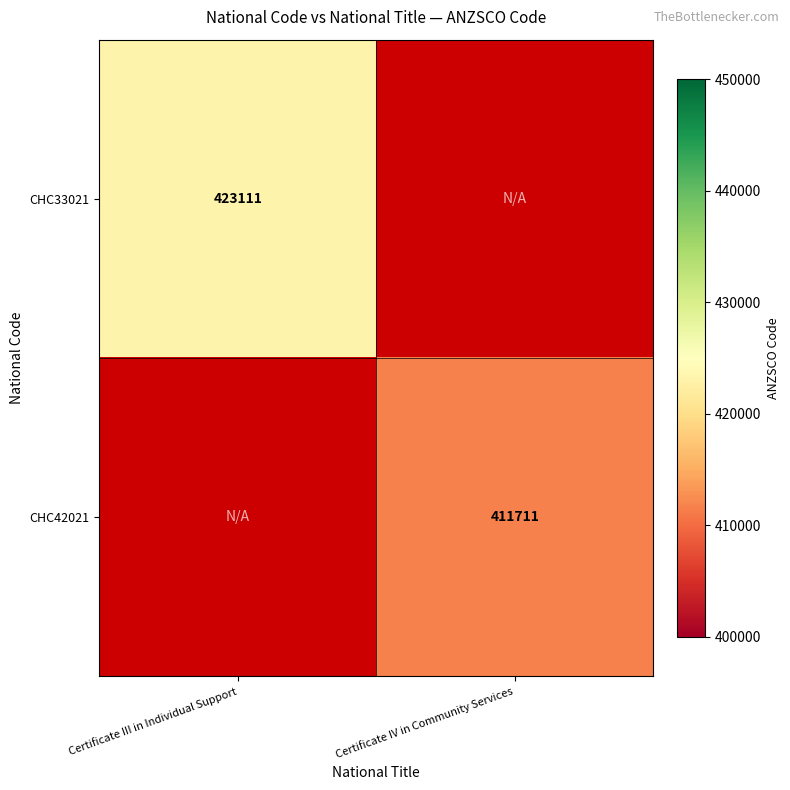

The CHC33021 series shows 711847.0 at Certificate III in Individual Support. True or false?

False